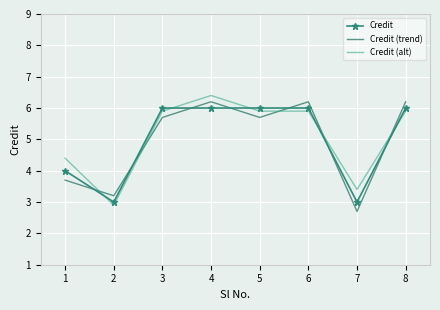

At which category is the sum across all series the highest?

4